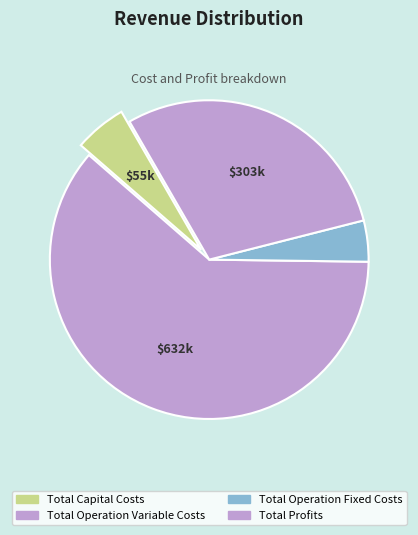

Is Total Operation Variable Costs the majority of the pie?

Yes